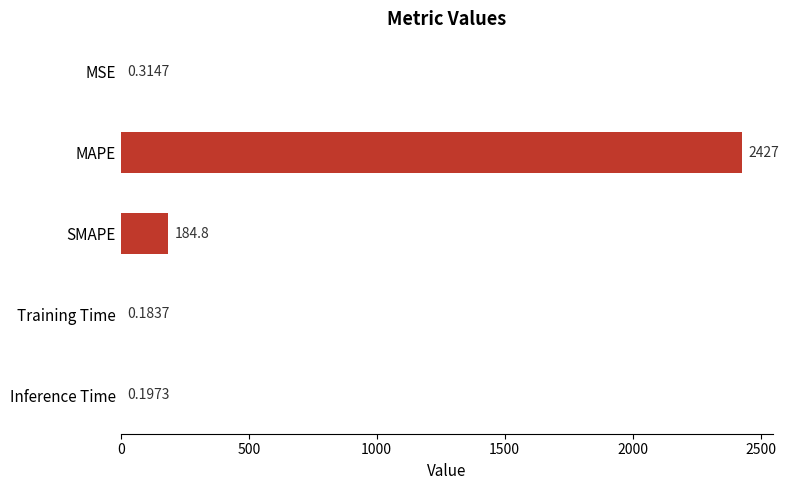

At which category does the chart reach its peak across all series?

MAPE